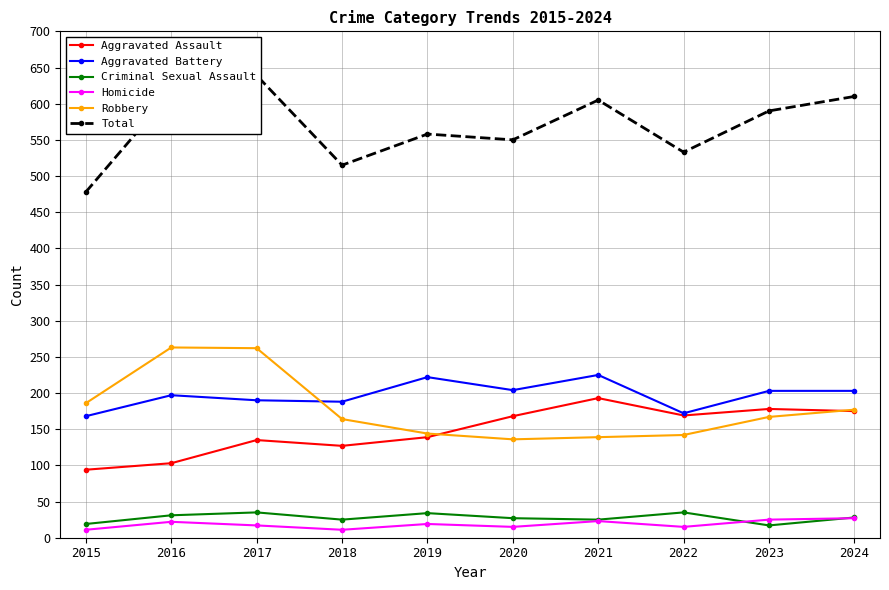

Which category has the lowest value in the Criminal Sexual Assault series?

2023